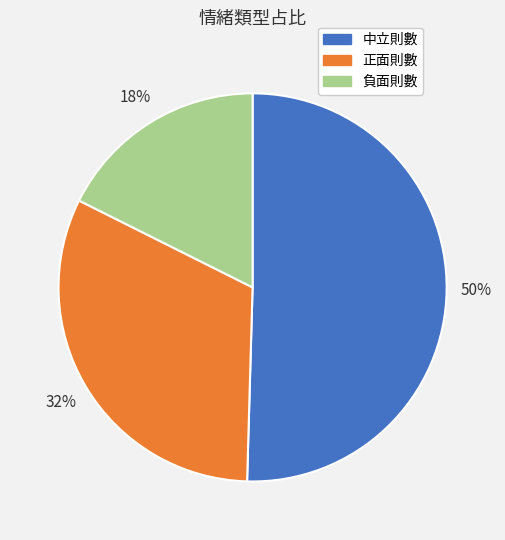

To the nearest percent, what is the average slice percentage?

33%